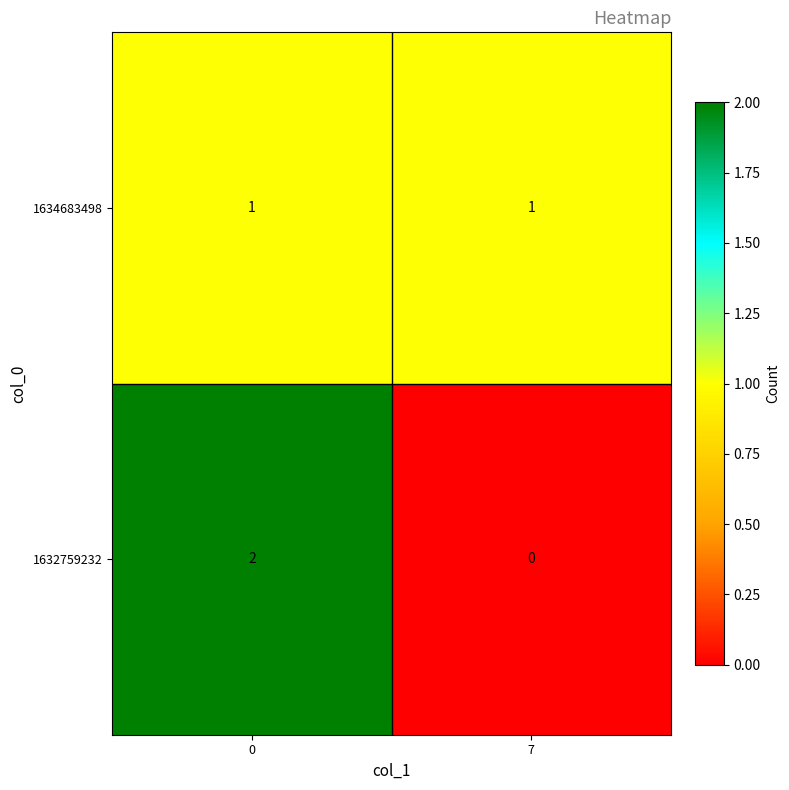

What is the total value across all series at 0?

3